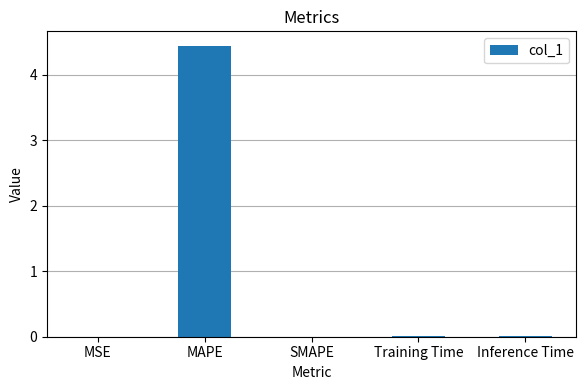

At which category does the chart reach its peak across all series?

MAPE